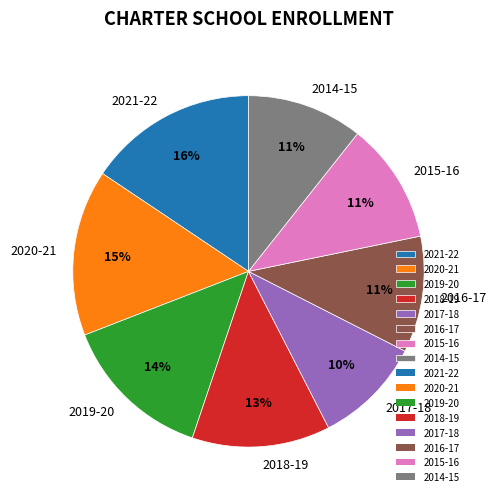

Between 2014-15 and 2017-18, which is larger?

2014-15